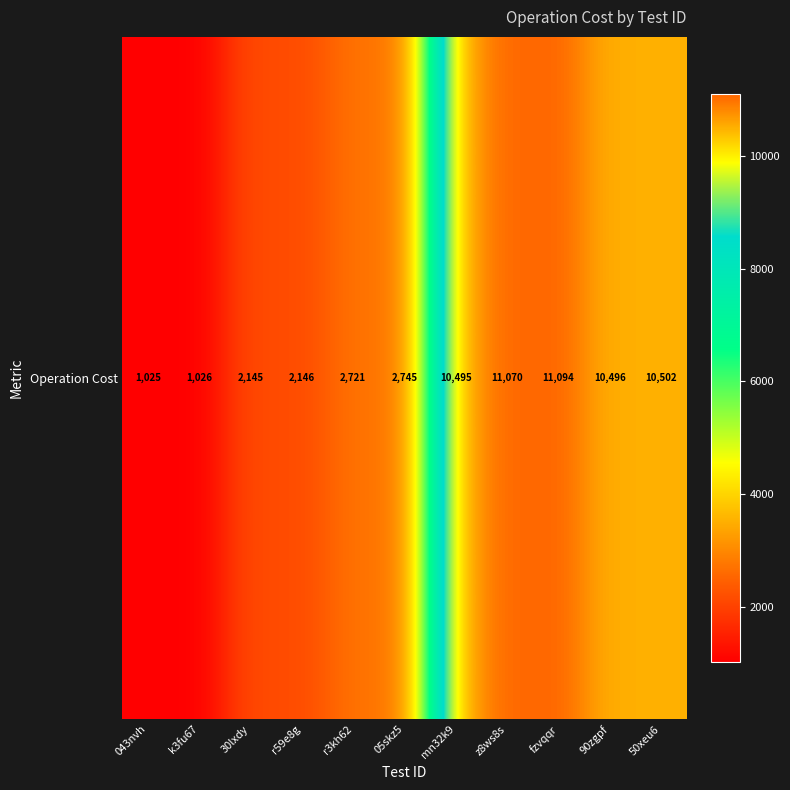

What is the sum of the values at 90zgpf and mn32k9?

20991